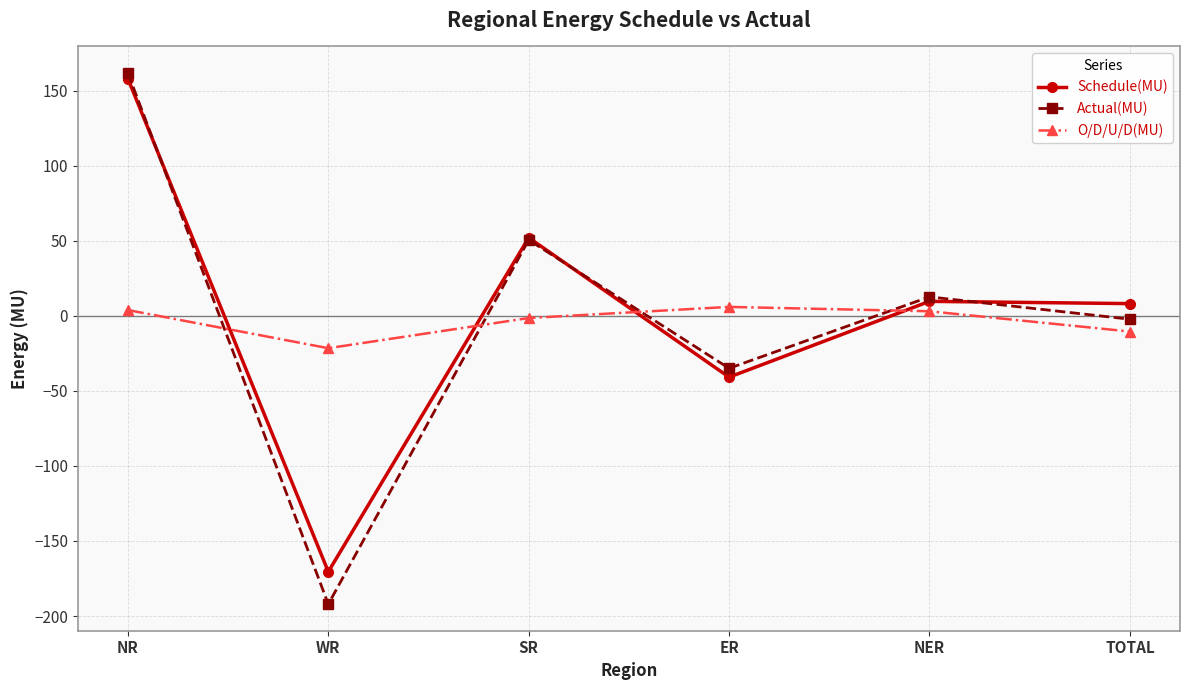

Count the number of data series in this chart.

3